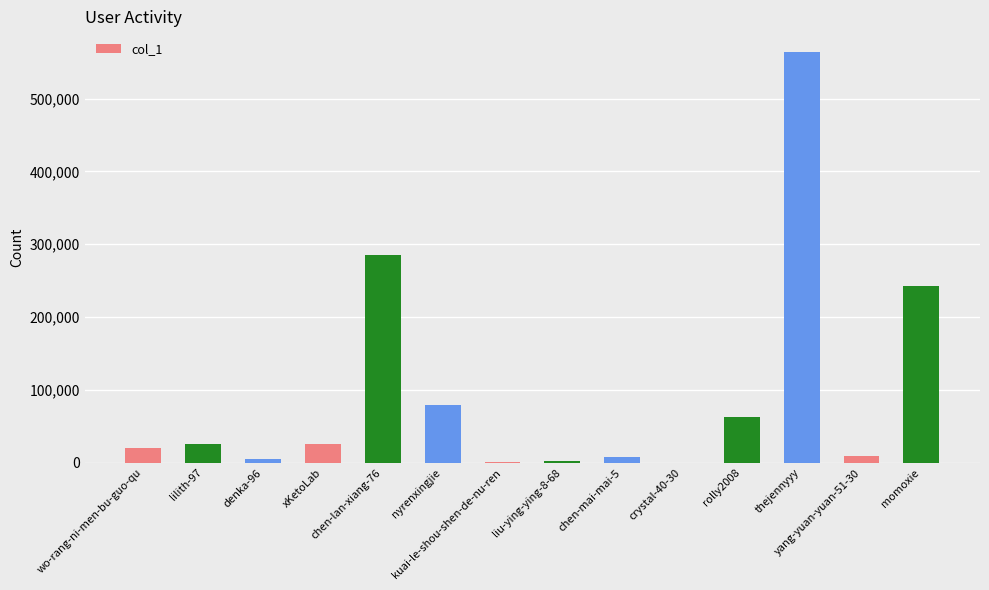

What is the average value?

95041